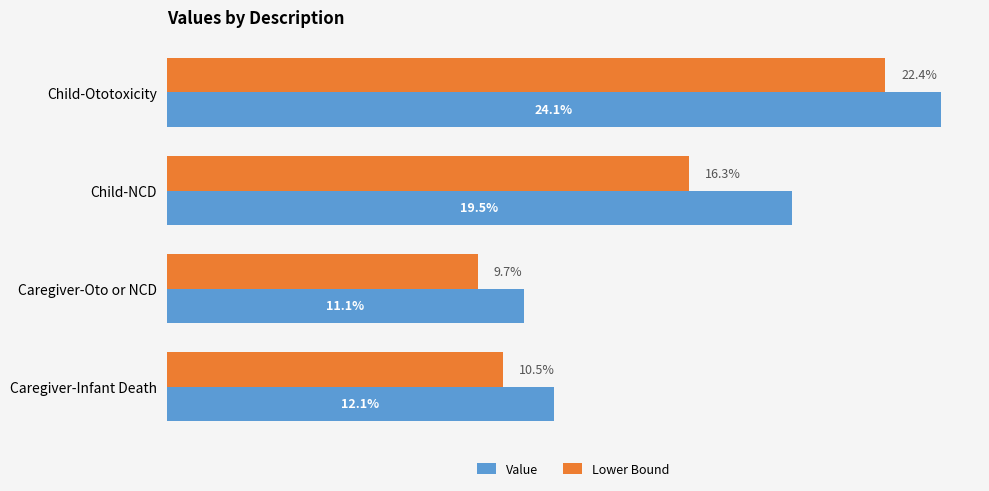

At which label is Lower Bound closest to 16?

Child-NCD